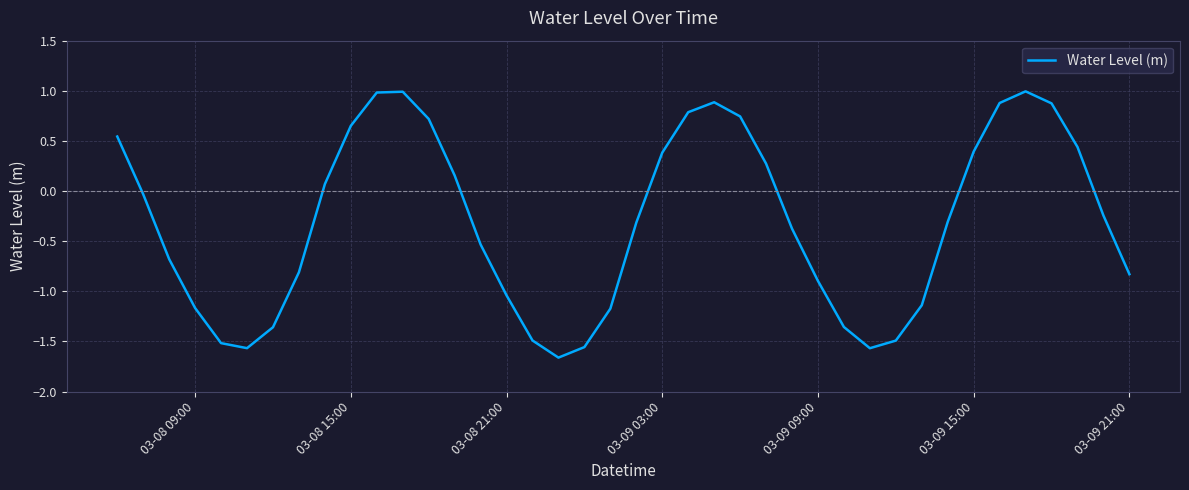

What is the difference between the maximum and minimum values?

2.7